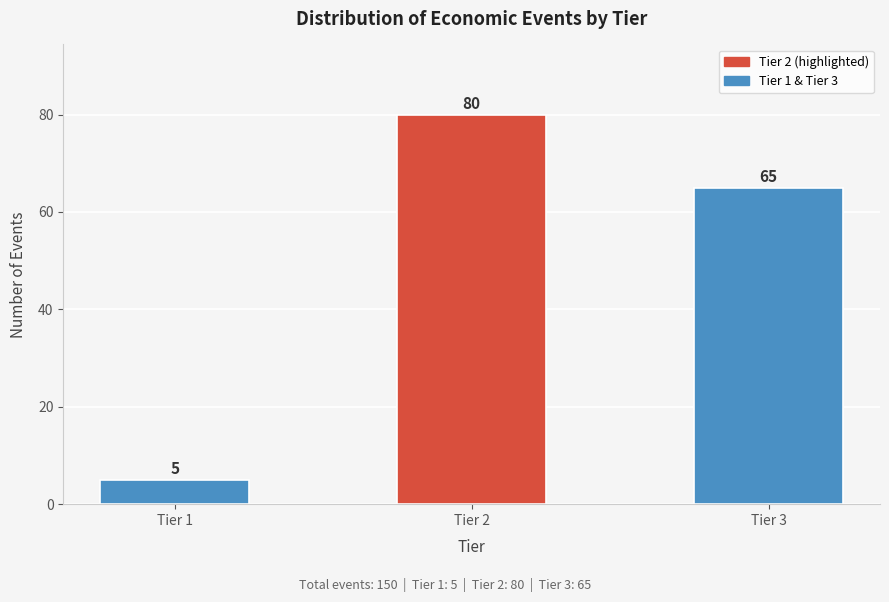

Reading right to left, what are all the values shown in this chart?

65	80	5